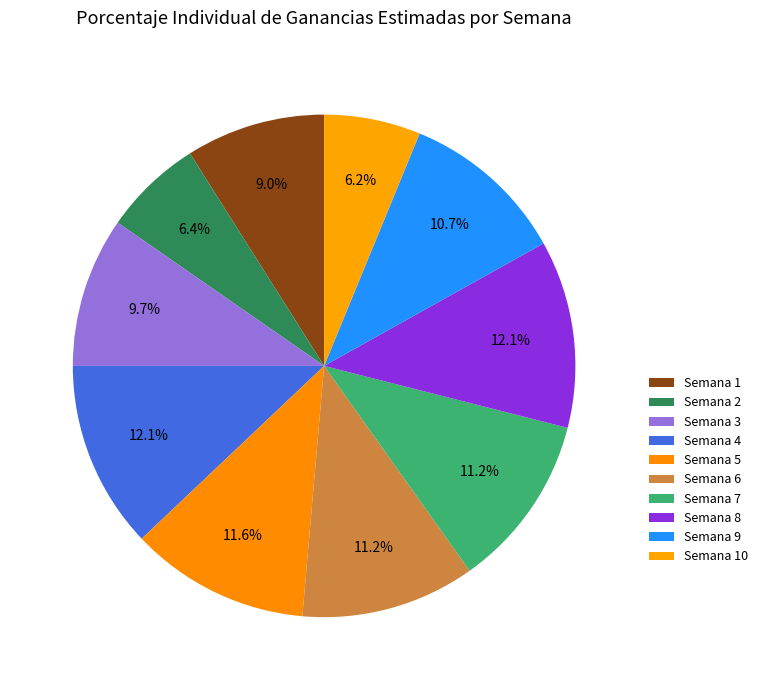

How many slices are in this pie chart?

10